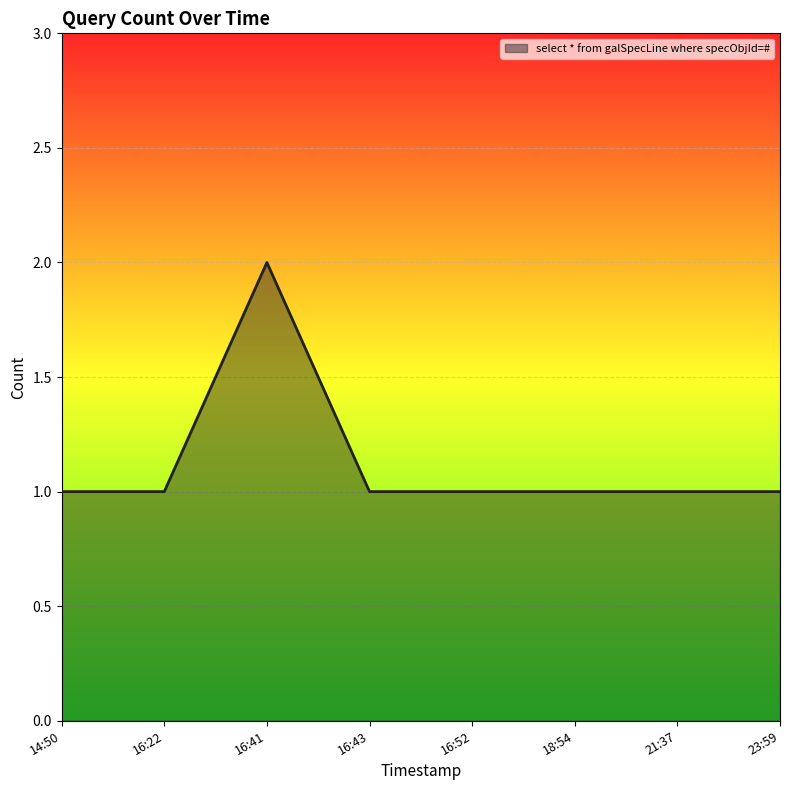

Where is the first local maximum?

16:41